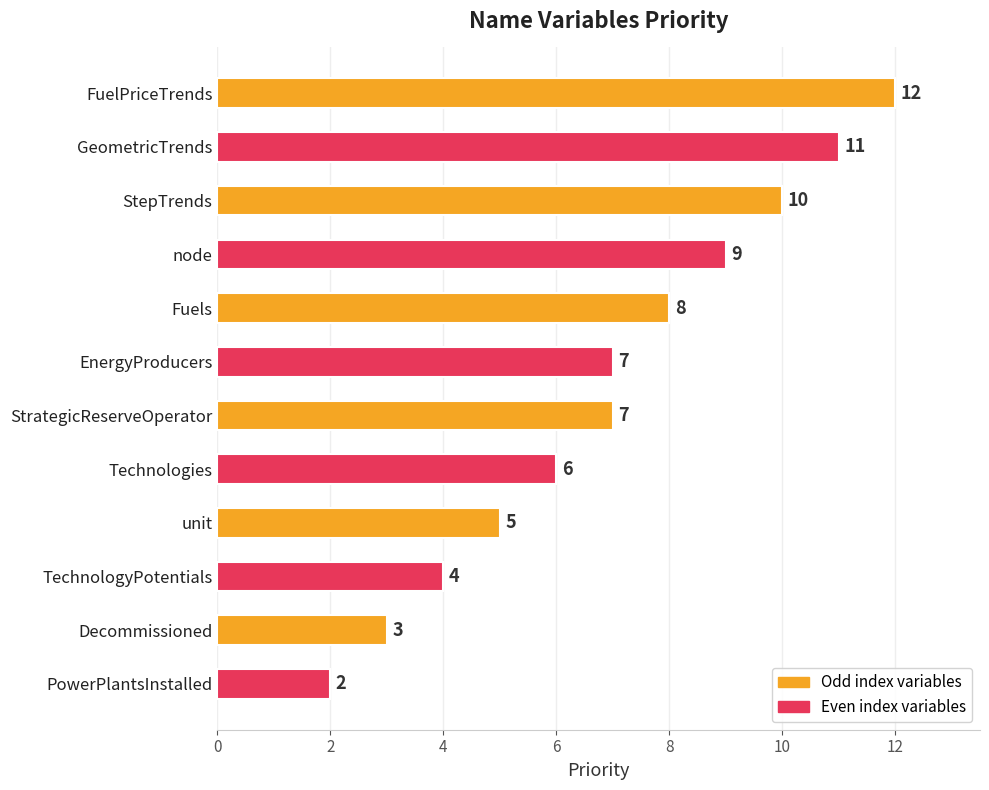

What is the difference between the second highest and minimum values?

9